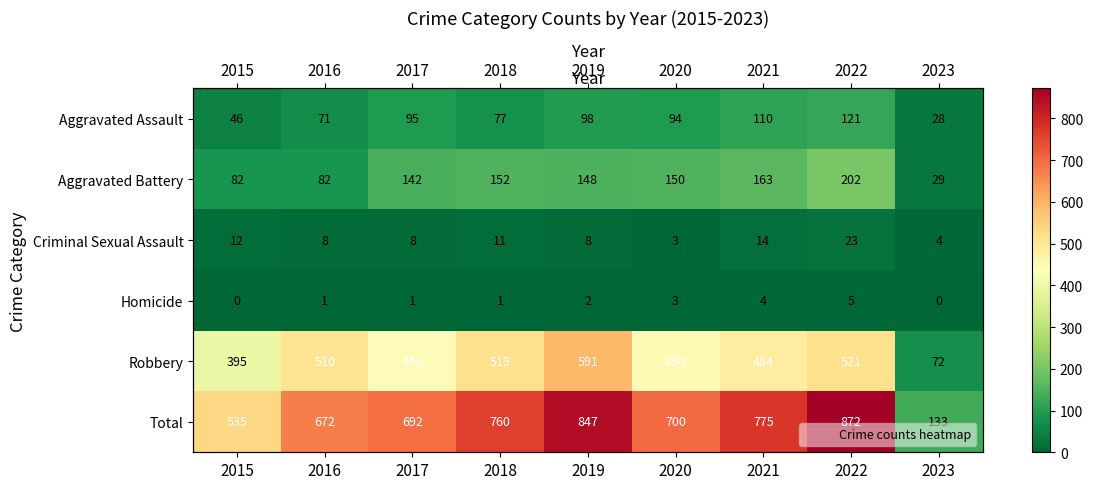

What is the sum of the Robbery values at 2021 and 2016?

994